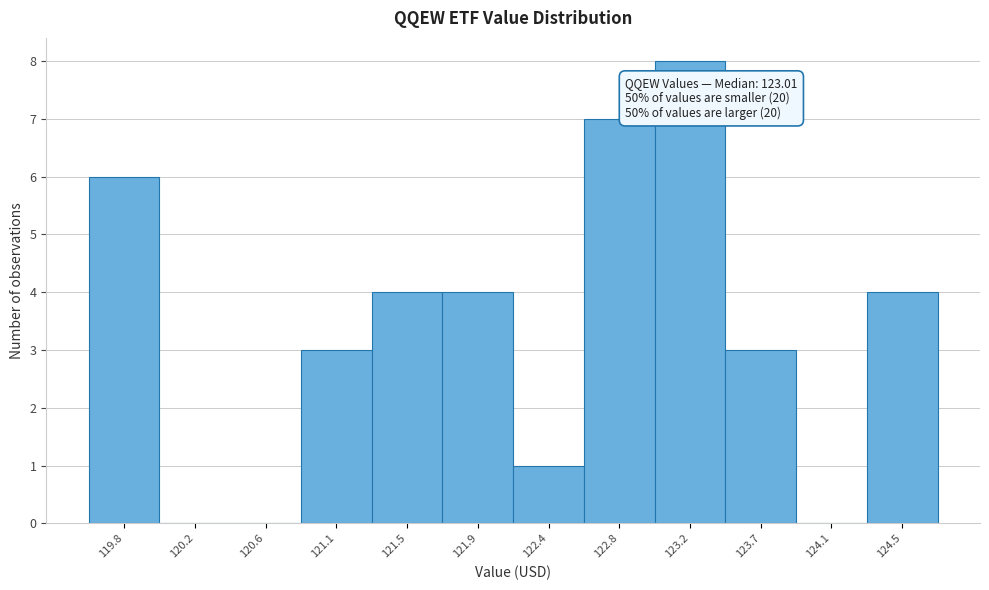

Reading left to right, list all the values displayed in this chart.

119.8=6	120.2=0	120.6=0	121.1=3	121.5=4	121.9=4	122.4=1	122.8=7	123.2=8	123.7=3	124.1=0	124.5=4